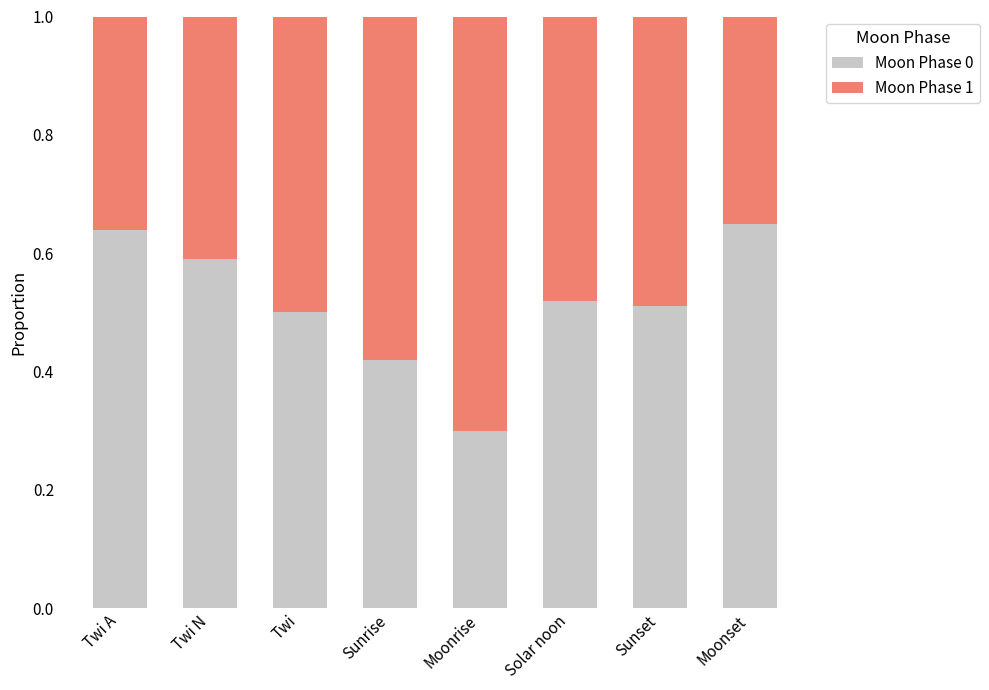

What is the total value across all series at Sunset?

1.0